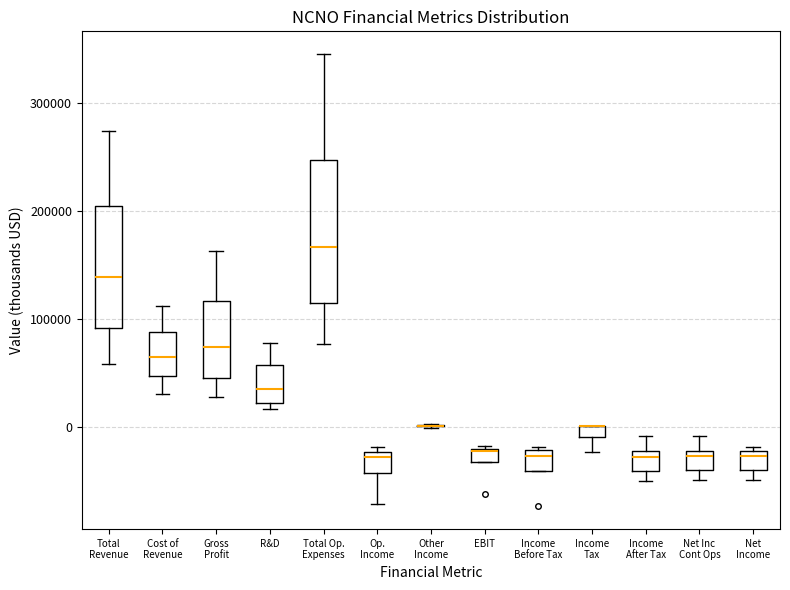

Comparing the boxes themselves (not the whiskers), which one is the tallest?

Total Op. Expenses